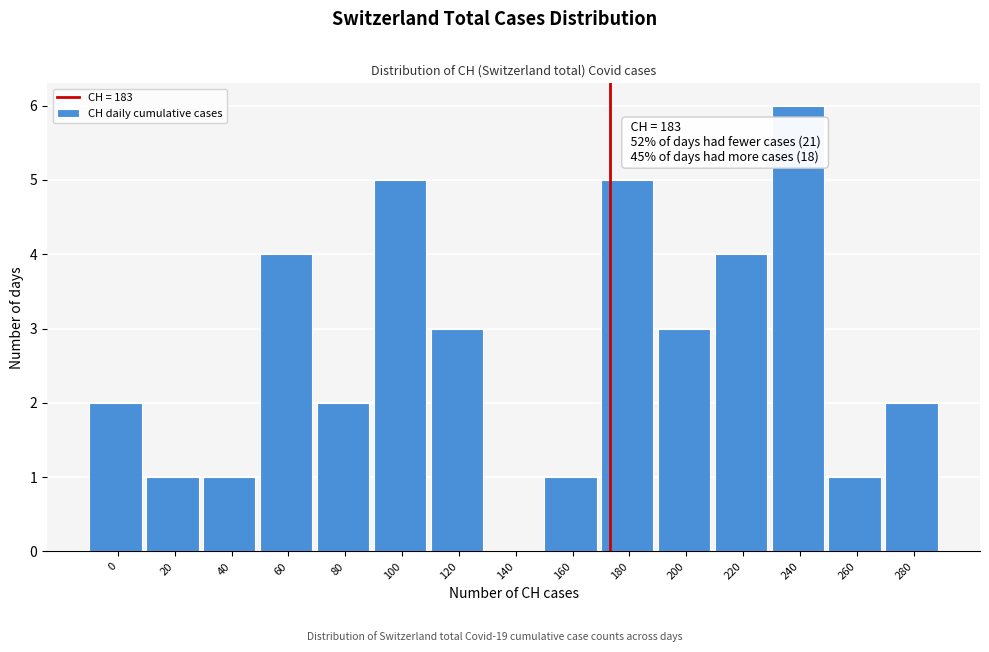

Reading left to right, transcribe all the data shown in this chart.

0=2	20=1	40=1	60=4	80=2	100=5	120=3	140=0	160=1	180=5	200=3	220=4	240=6	260=1	280=2